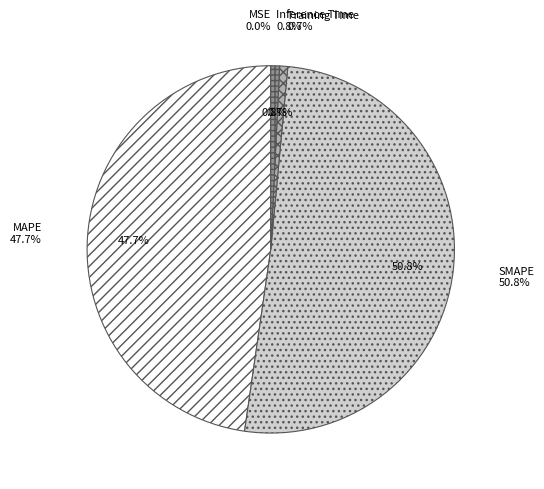

Rank the categories by value from highest to lowest.

SMAPE, MAPE, Inference Time, Training Time, MSE